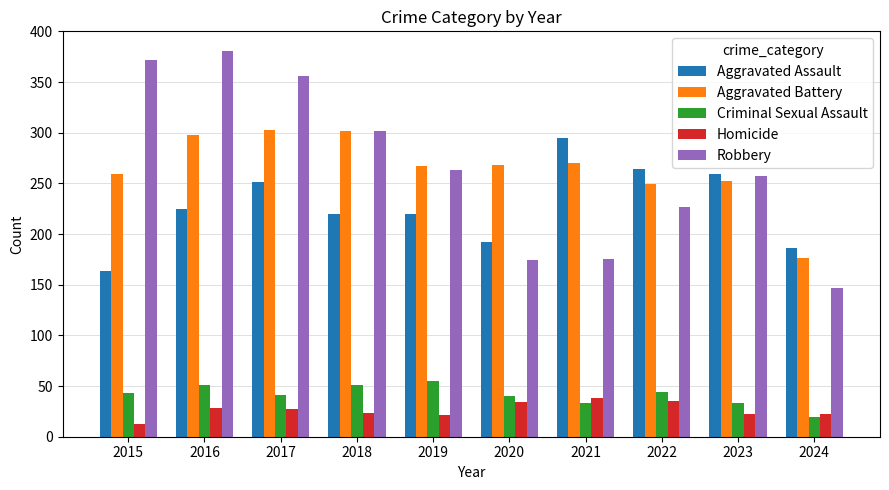

What value does the Homicide series have at 2015, to the nearest 10?

10